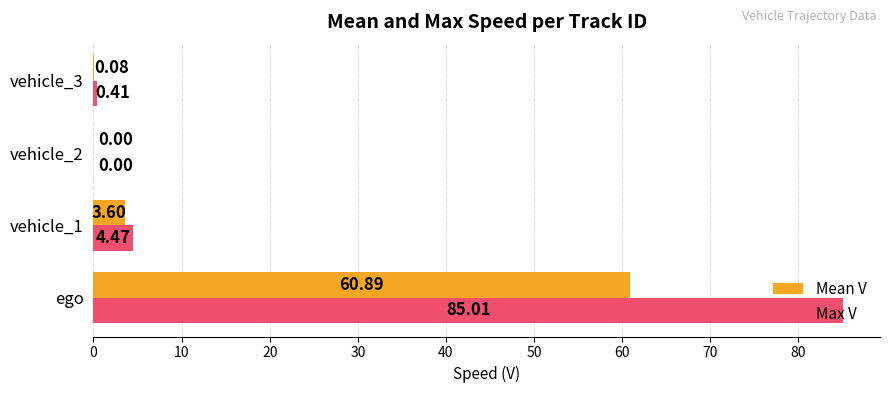

Which series has the largest total across all categories?

Max V